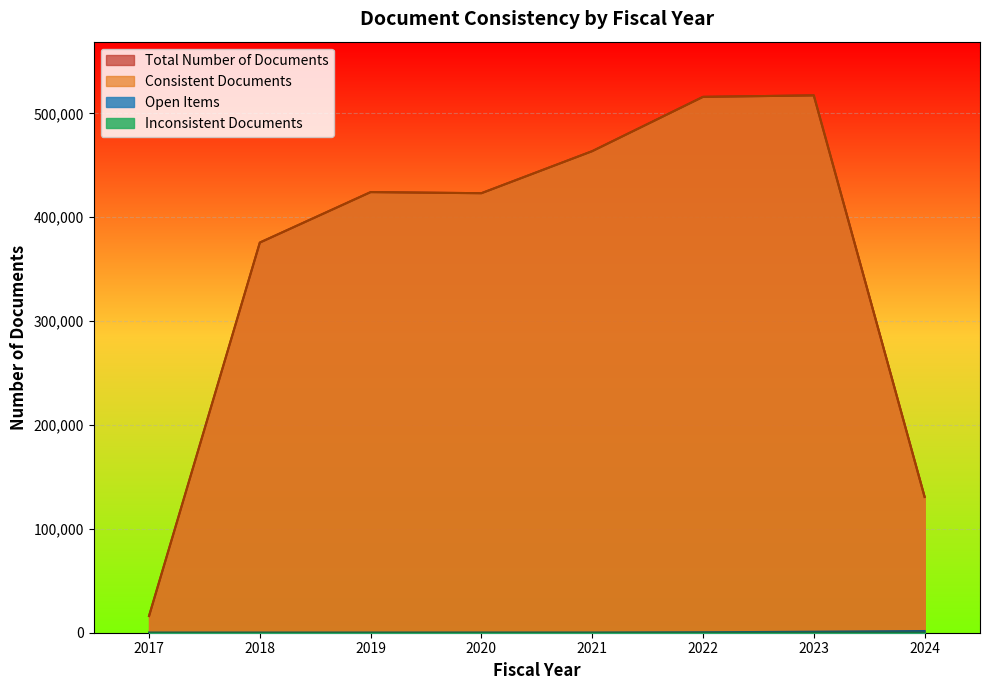

What is the average value of the Total Number of Documents series?

358292